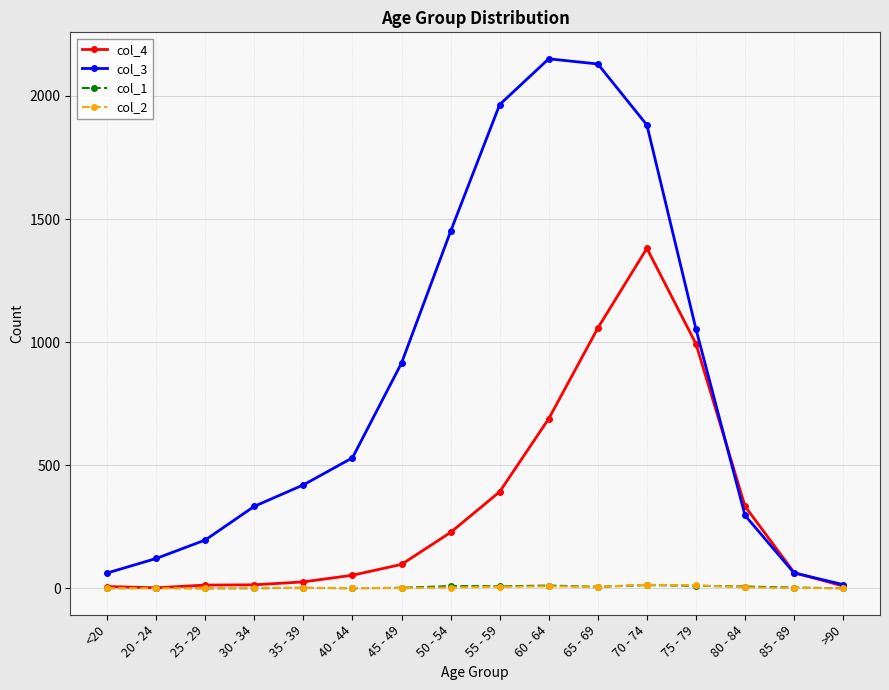

What is the sum of all col_2 values?

60